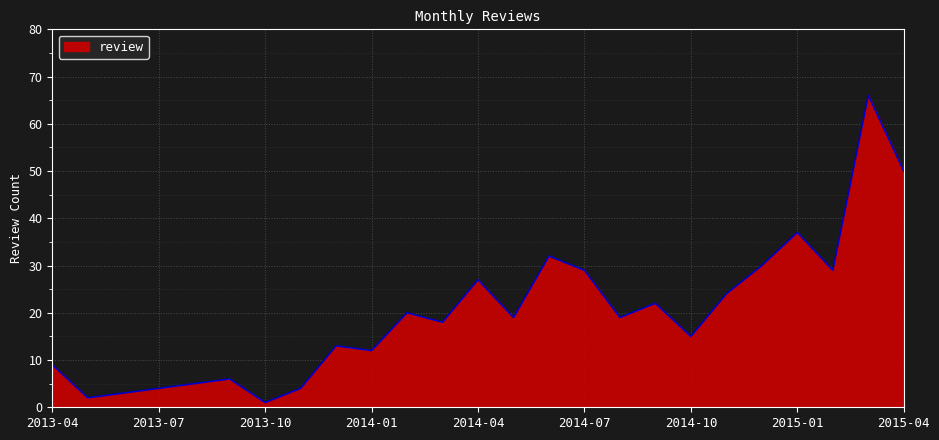

Reading left to right, transcribe all the data shown in this chart.

9	2	3	4	5	6	1	4	13	12	20	18	27	19	32	29	19	22	15	24	30	37	29	66	50